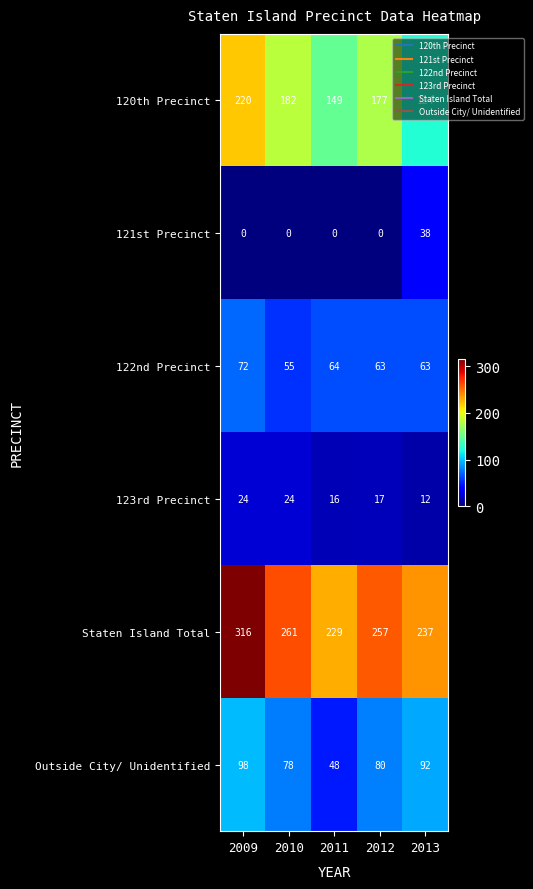

Which series has the largest range (max minus min)?

120th Precinct